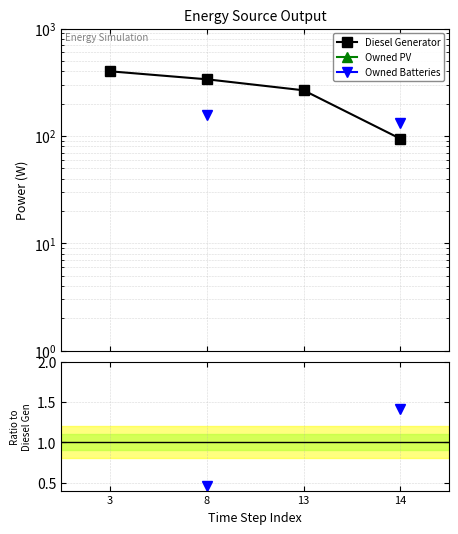

Count the number of categories in the chart.

4